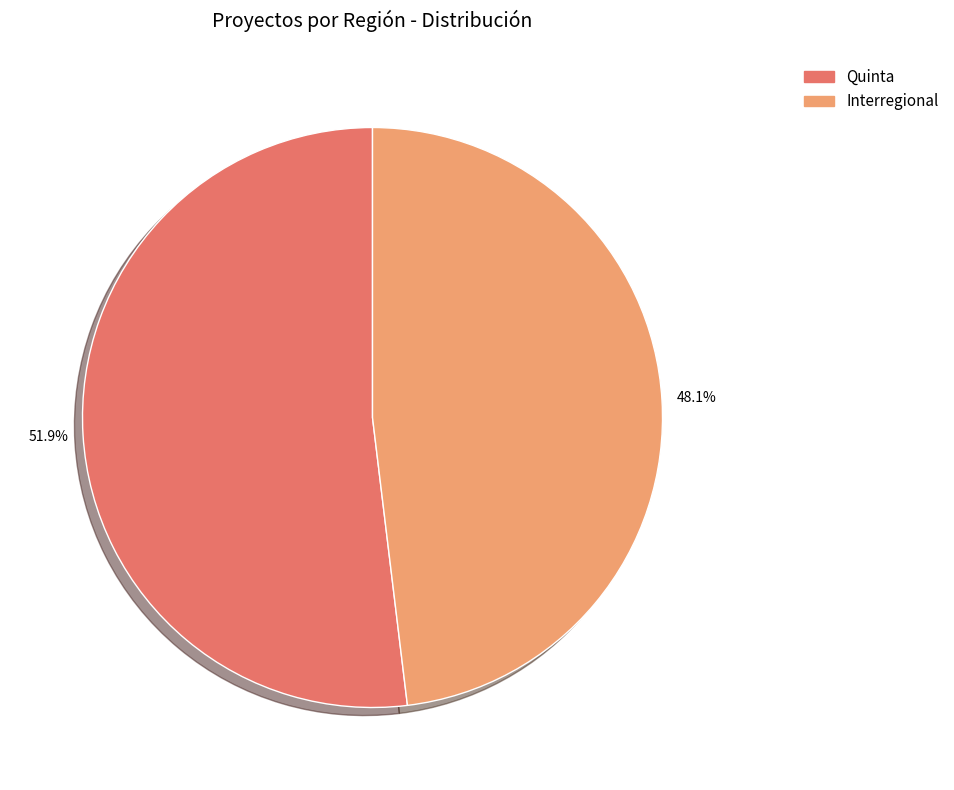

The Quinta slice represents 47% of the pie. True or false?

False